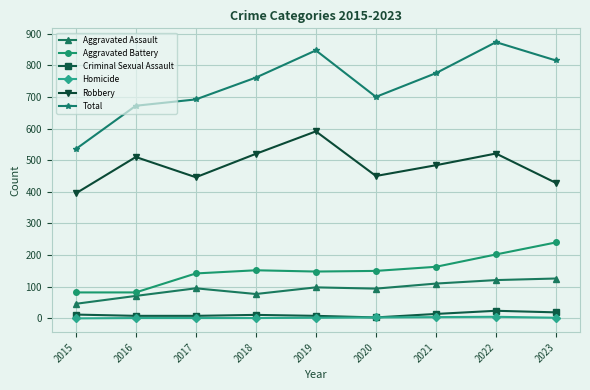

What is the lowest value of the Criminal Sexual Assault series?

3